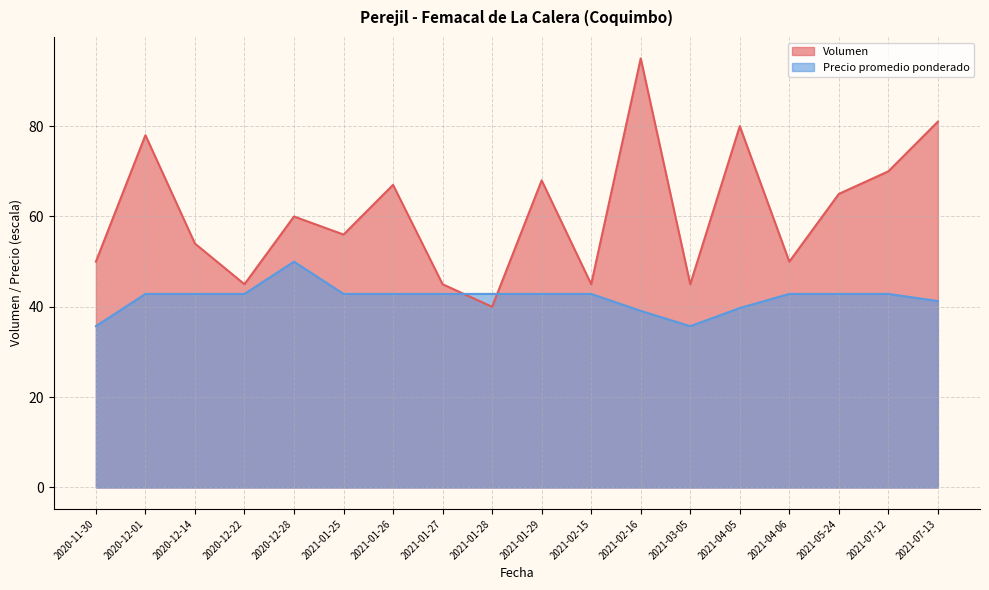

Is the value of Volumen at 2021-07-13 greater than the value of Precio promedio ponderado at 2021-01-29?

Yes